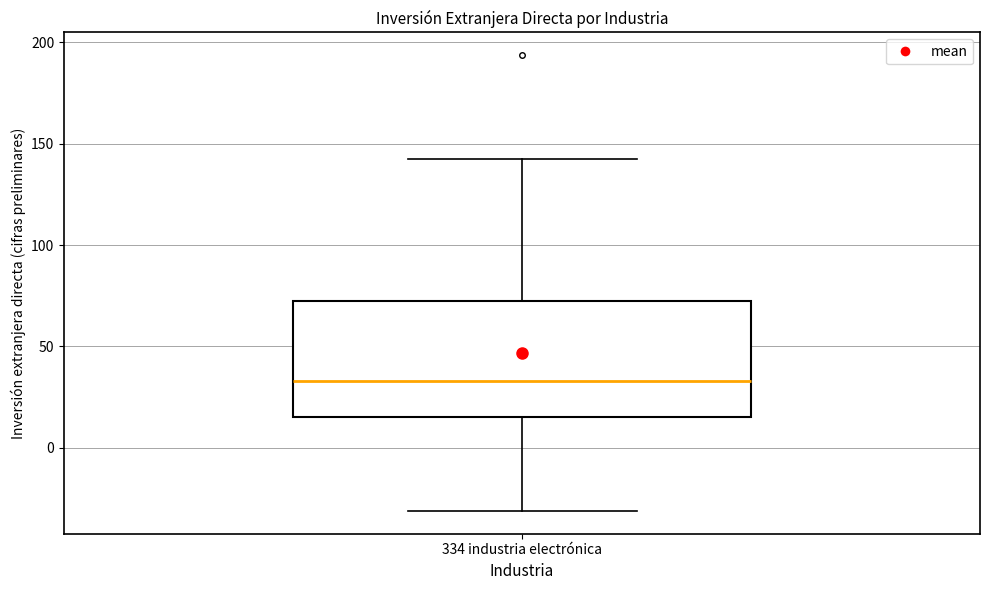

Where does the lower whisker of the box for 334 industria electrónica end on the y-axis? The values are not printed on the chart, so give them approximately, as read against the axis.

-30